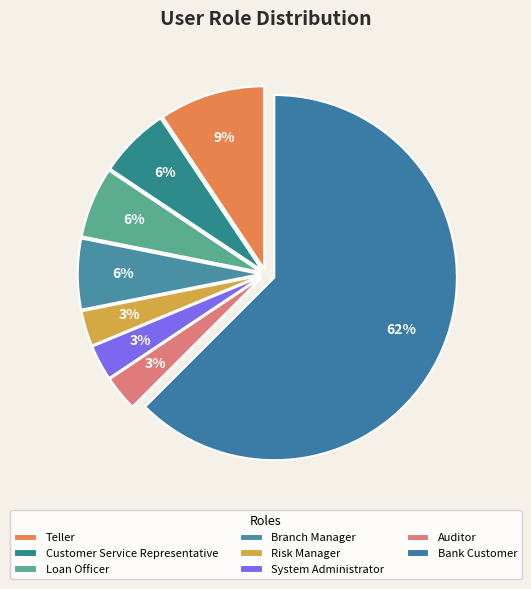

Which has a higher value, Customer Service Representative or Loan Officer?

Customer Service Representative